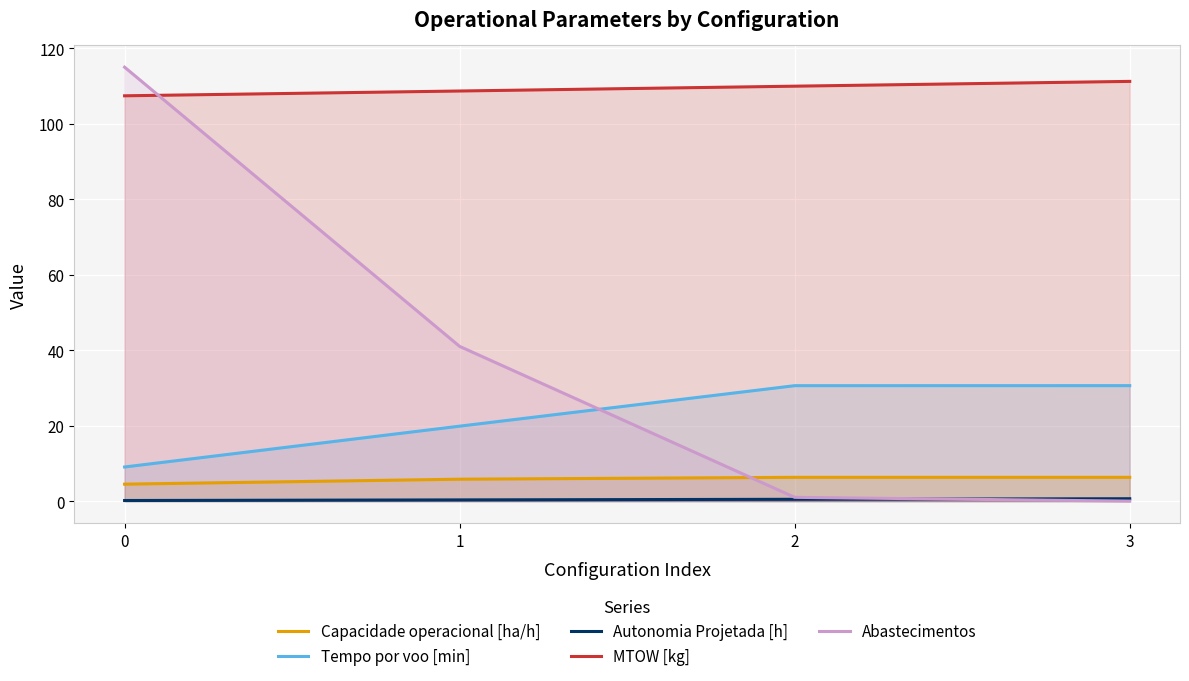

What is the difference between the Capacidade operacional [ha/h] values at 2 and 1?

0.5